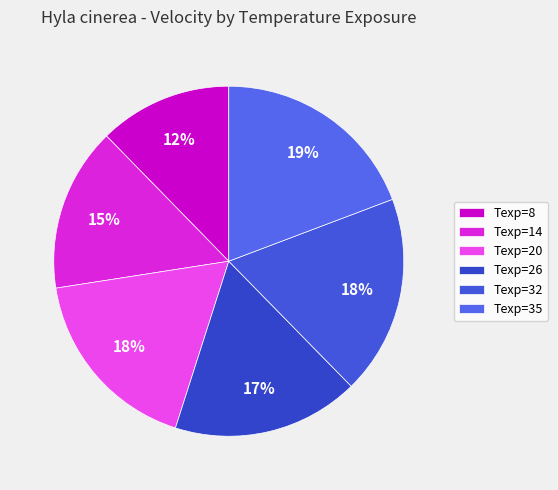

Count the number of slices in the pie.

6